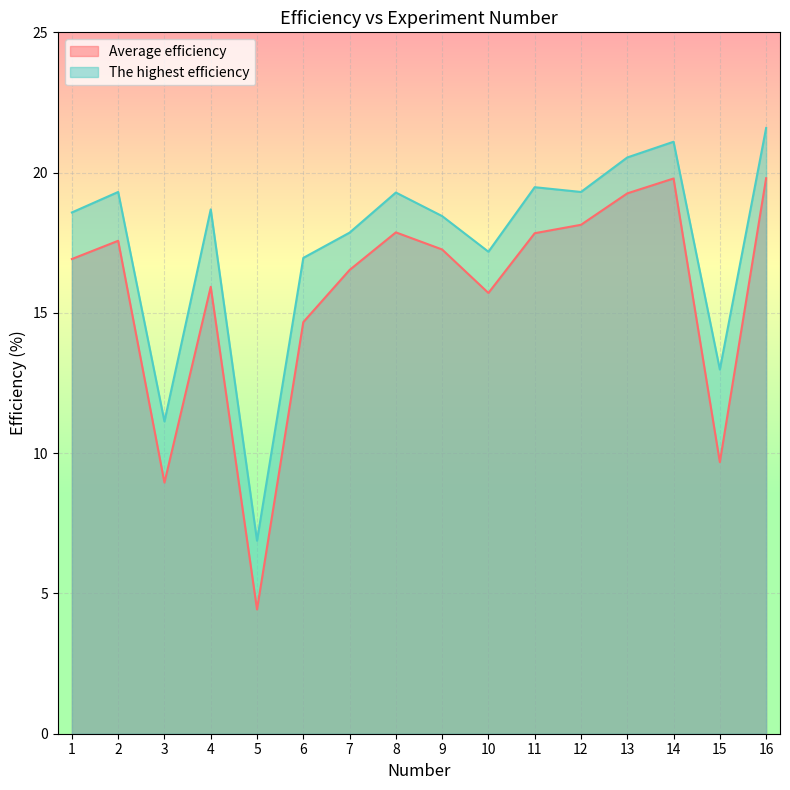

What is the value of the The highest efficiency point at the 16th from the left?

21.6